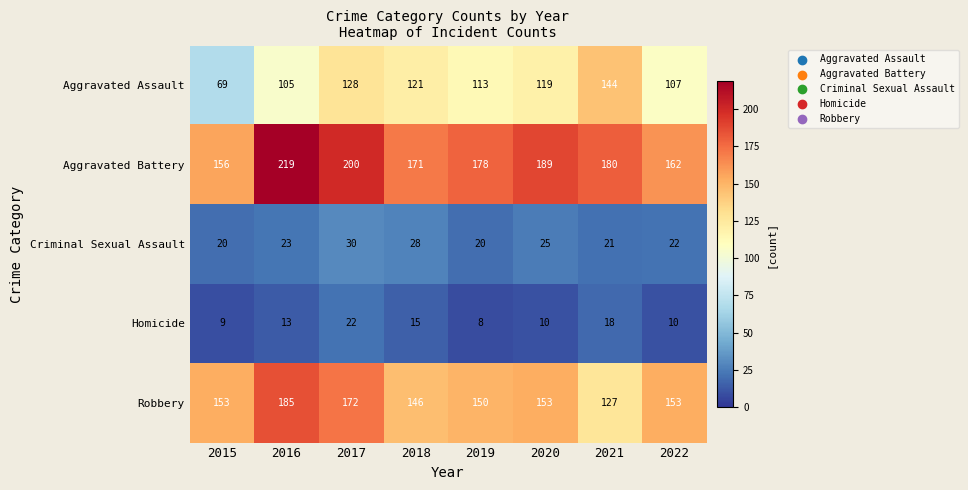

Count the number of data series in this chart.

5